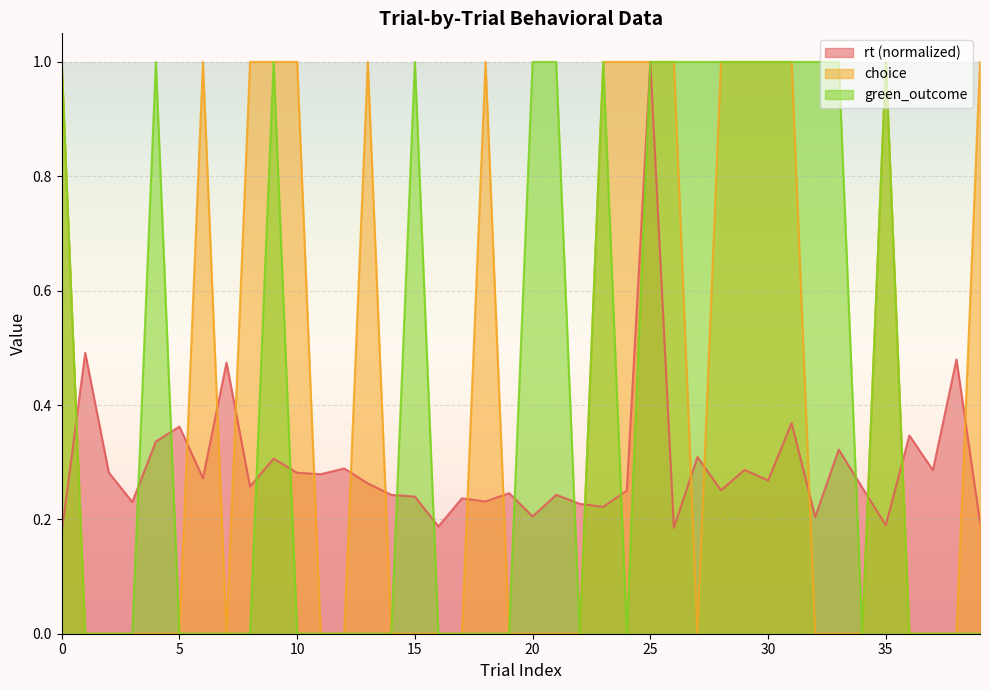

What is the difference between the maximum and minimum values in the rt series?

0.8